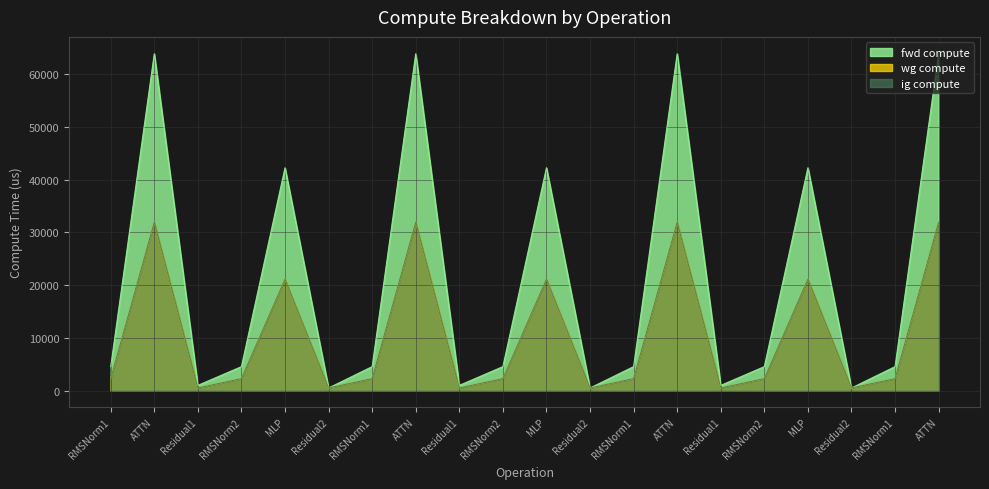

True or false: ig compute and wg compute intersect in this chart.

False